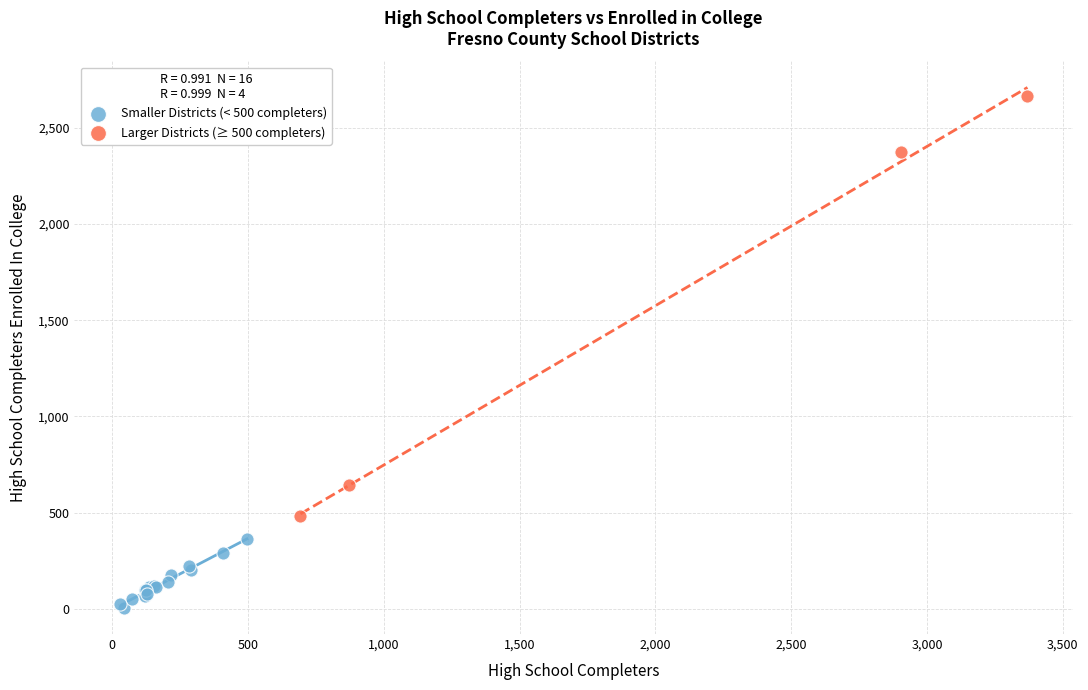

What are all the series names shown in the legend?

Smaller Districts (< 500 completers), Larger Districts (≥ 500 completers)